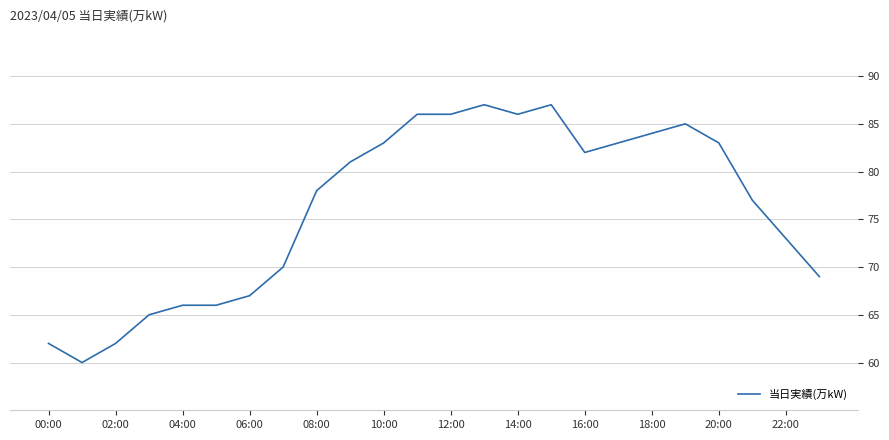

What is the greatest value displayed?

87